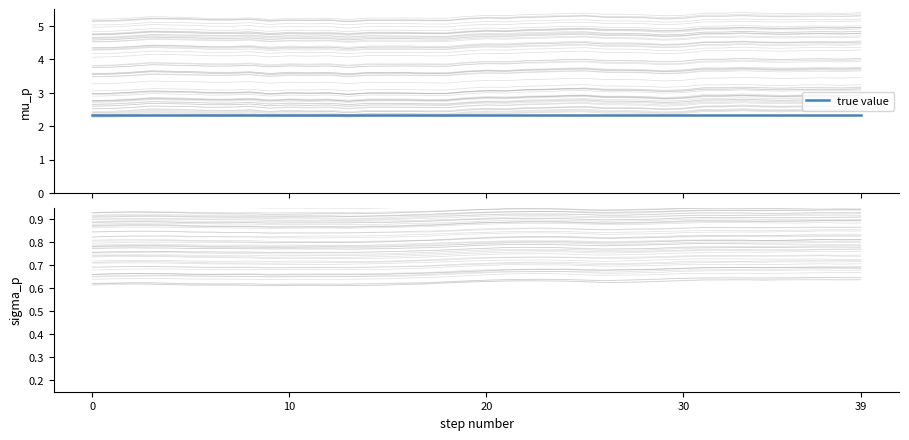

True or false: ma10 and ma5 cross at least once.

False